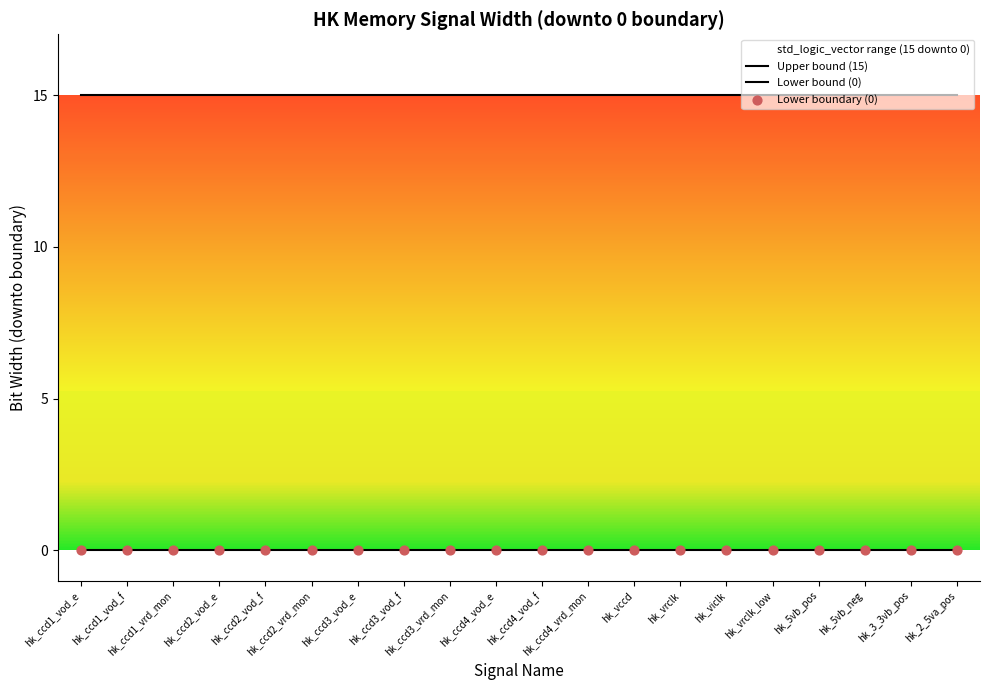

At how many categories does at least one series exceed 5?

20